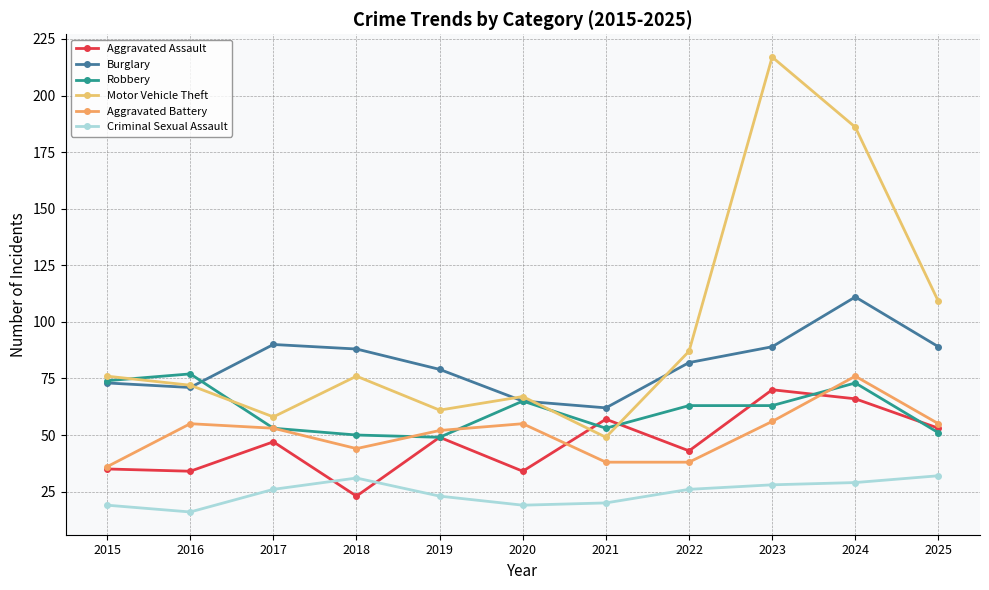

At which category does Motor Vehicle Theft reach its first local valley?

2017